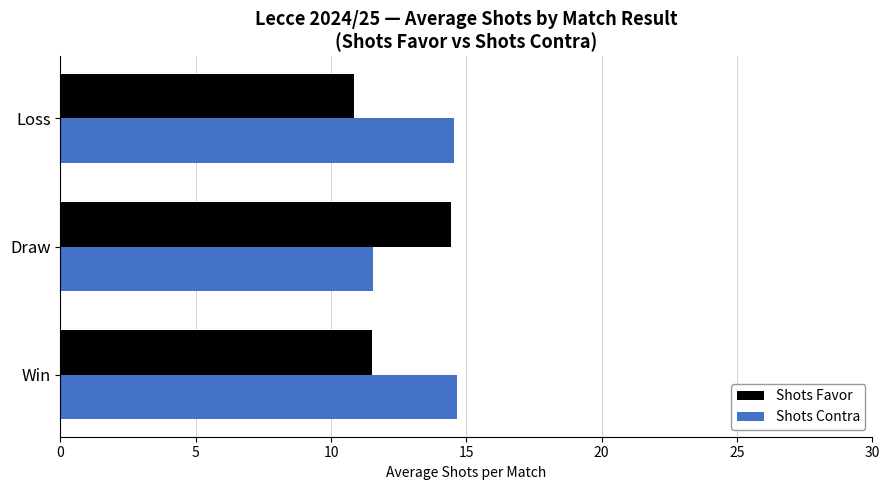

What is the total value across all series at Loss?

25.4